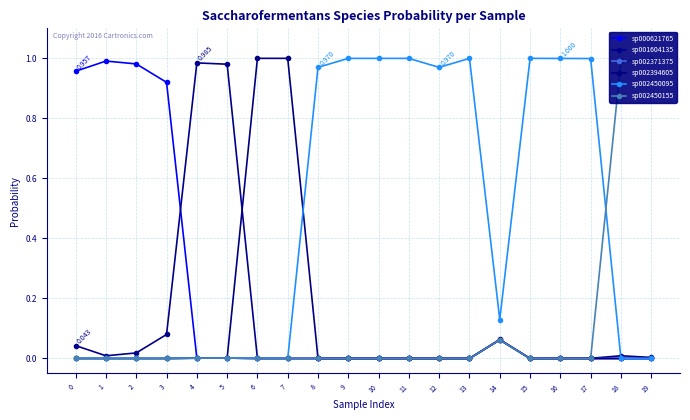

Which has a higher value, 12 or 18?

18